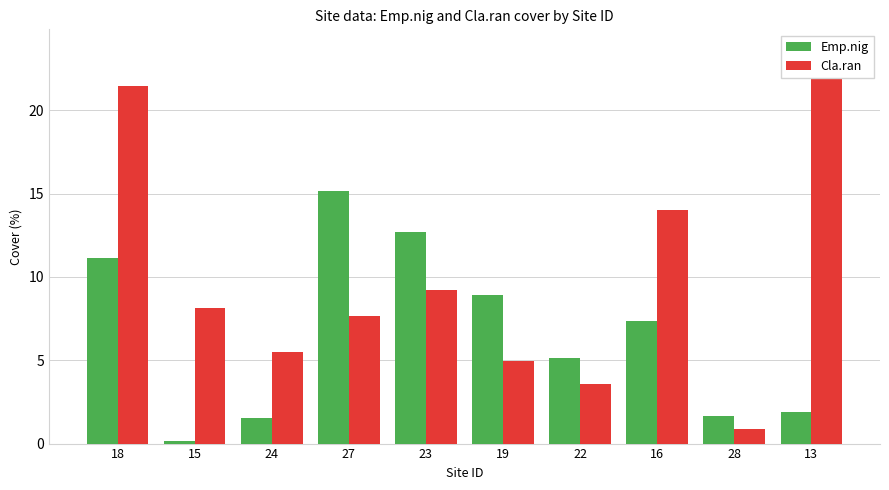

Count the number of data series in this chart.

2